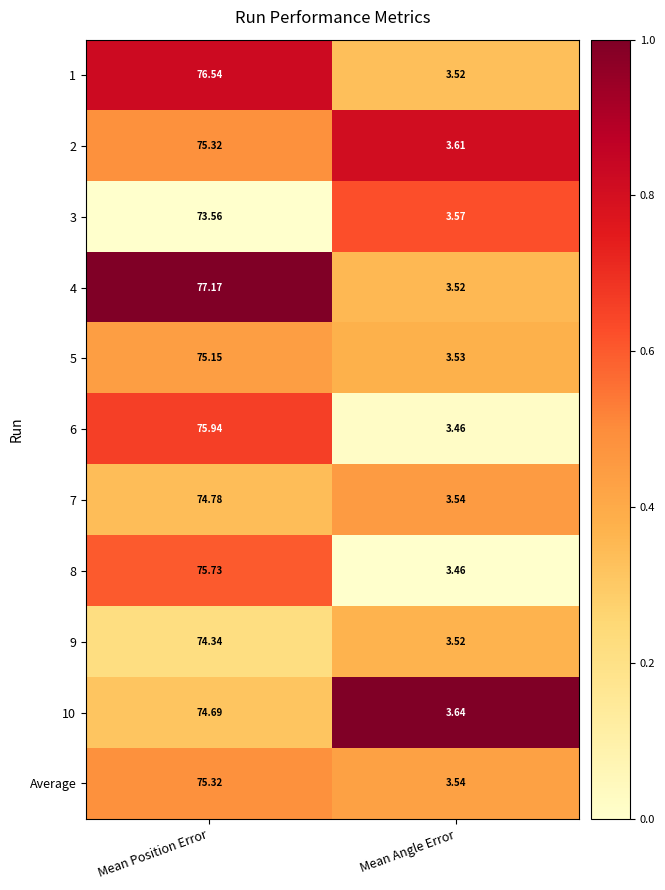

What is the total value across all series at Mean Position Error?

828.5